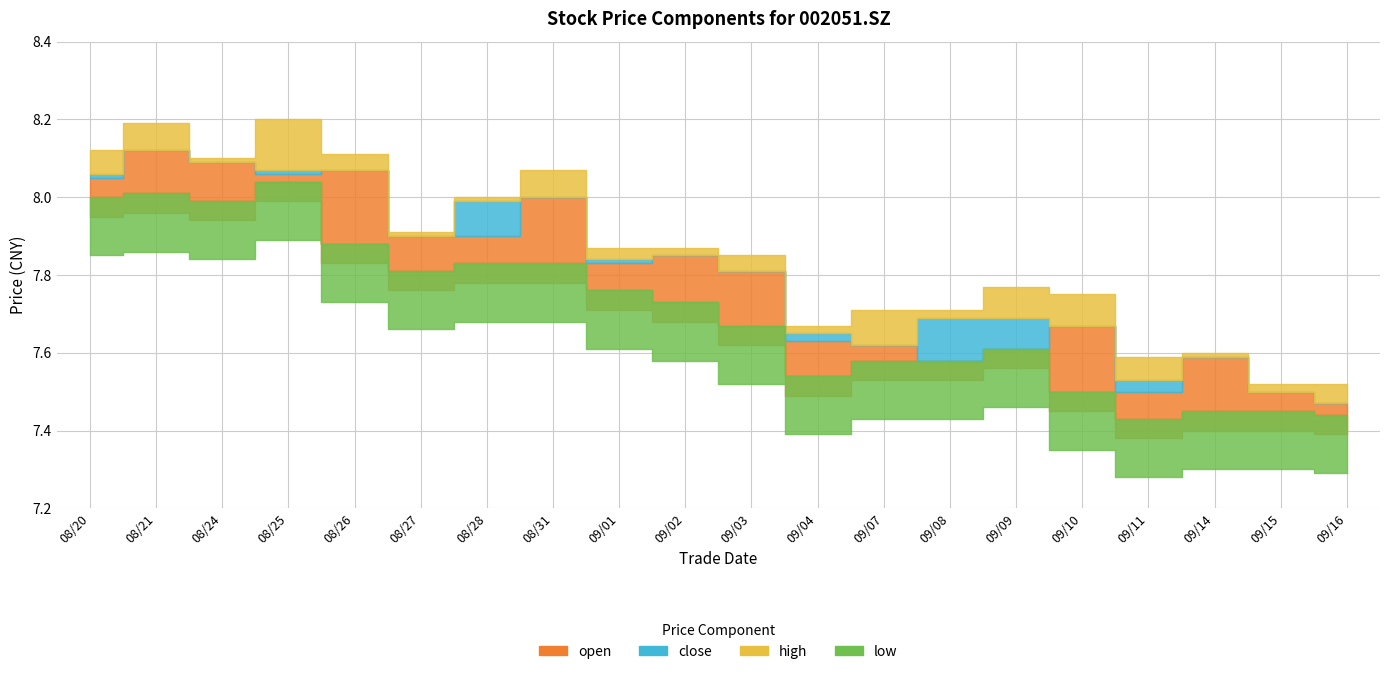

At how many categories does at least one series exceed 7?

20